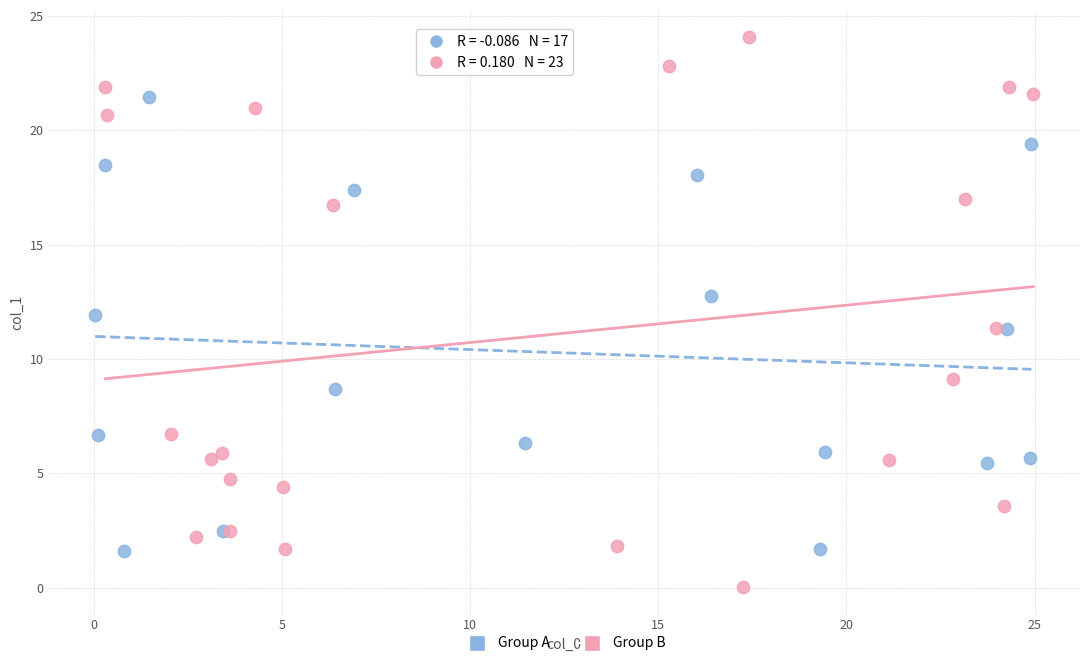

Which series contains the lowest Y value?

Group B